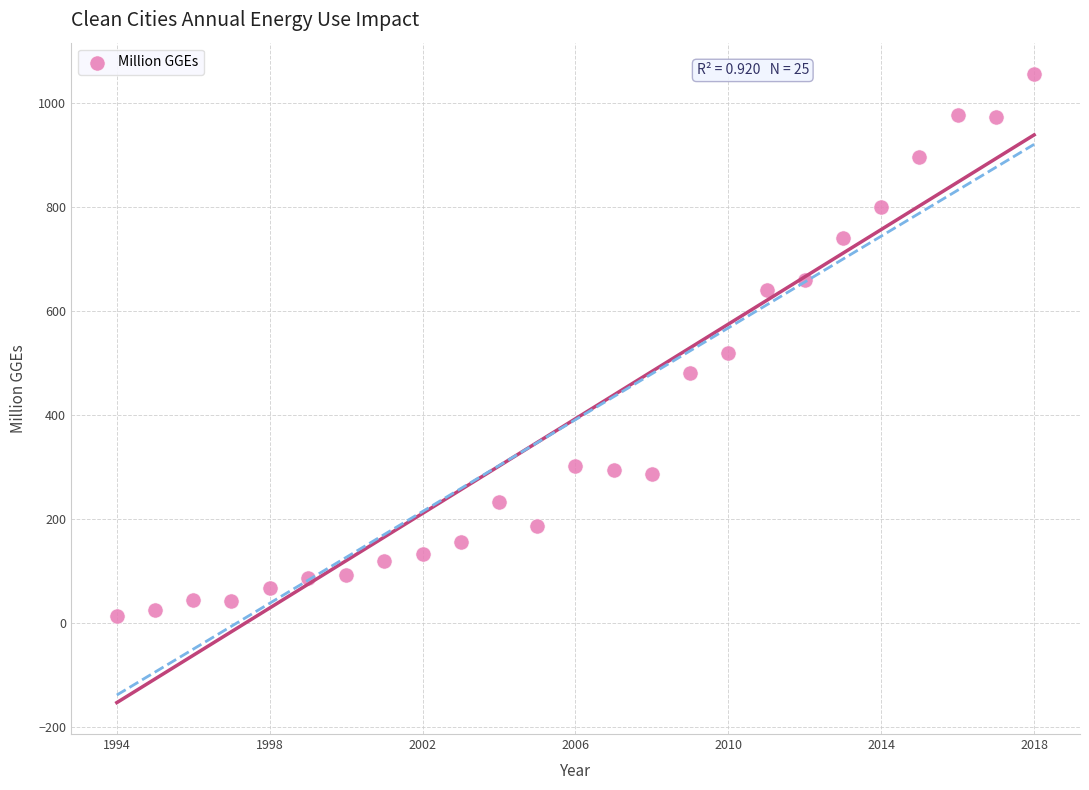

What Y value in the scatter plot is closest to 535?

520.0